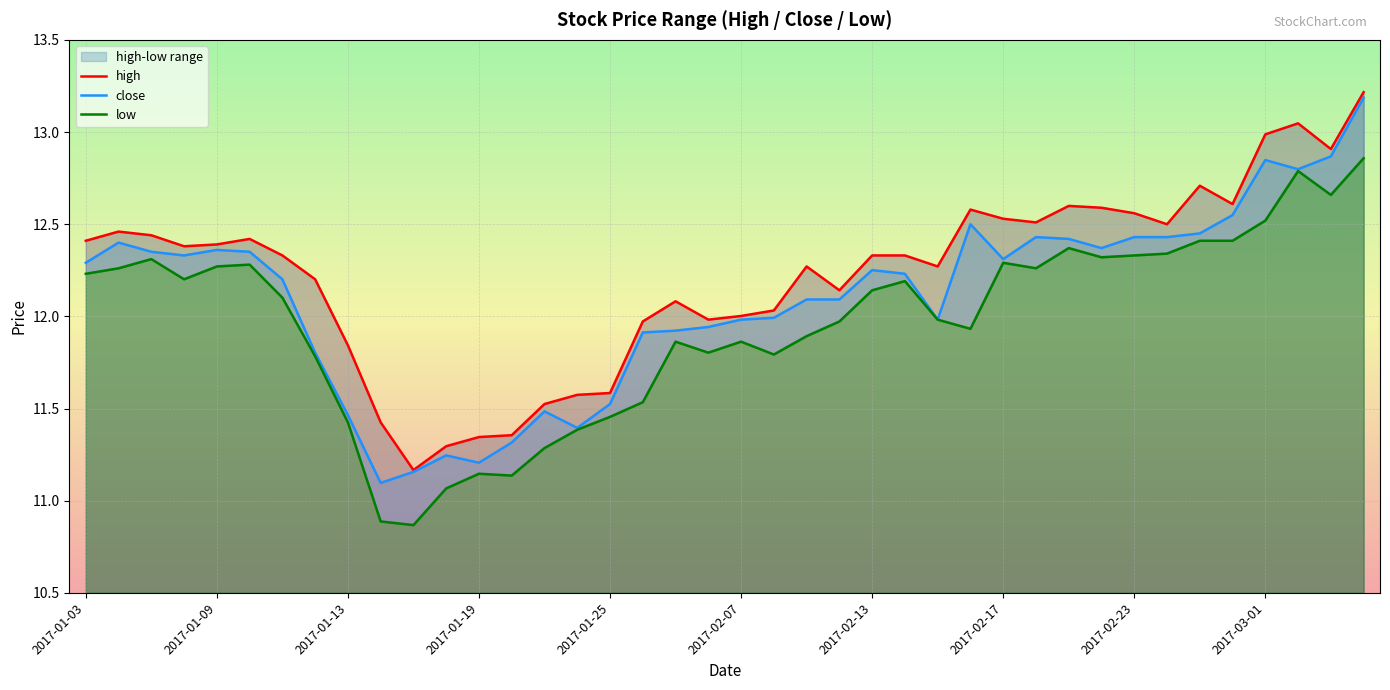

Rank the series by their average value, from highest to lowest.

high, close, low